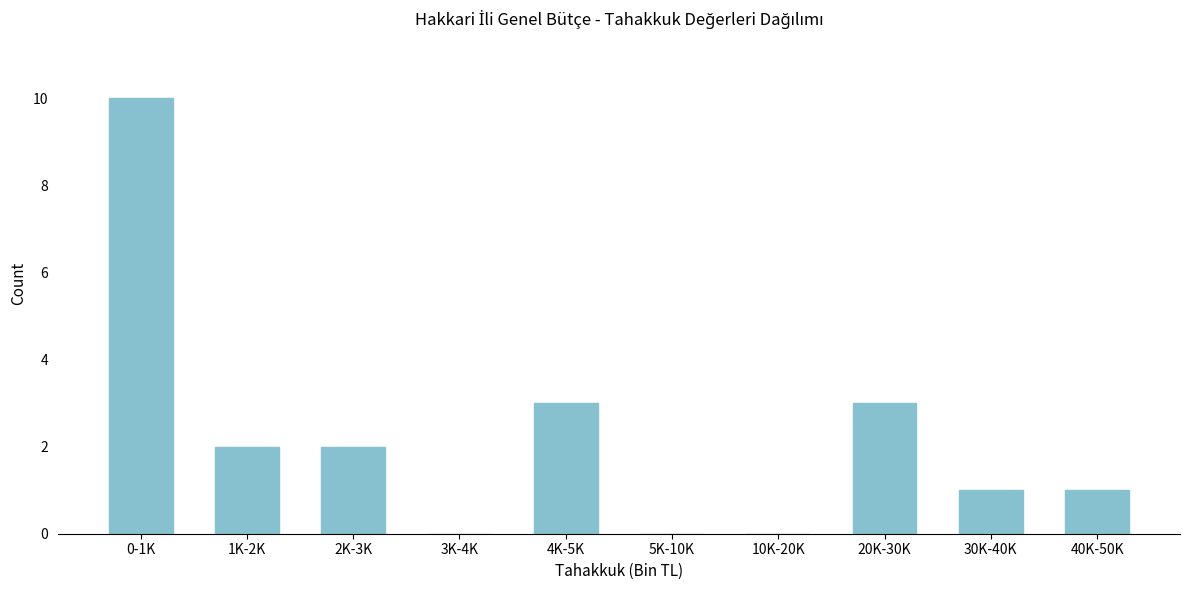

Reading right to left, extract all data points from this chart.

40K-50K=1	30K-40K=1	20K-30K=3	10K-20K=0	5K-10K=0	4K-5K=3	3K-4K=0	2K-3K=2	1K-2K=2	0-1K=10